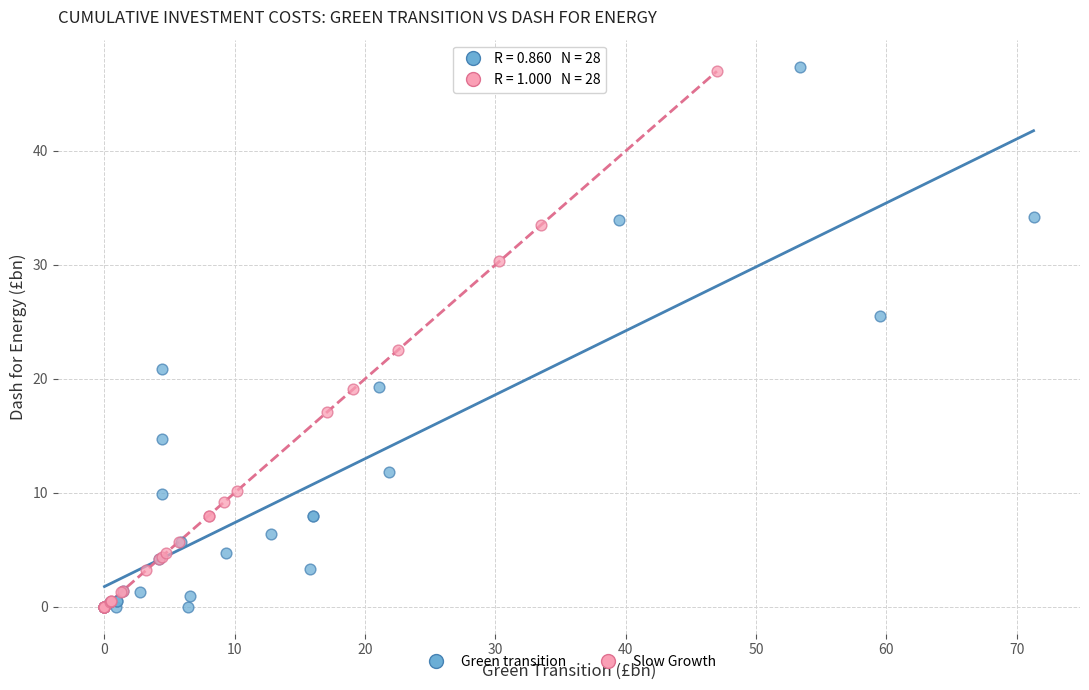

What are all the series names shown in the legend?

Green transition, Slow Growth